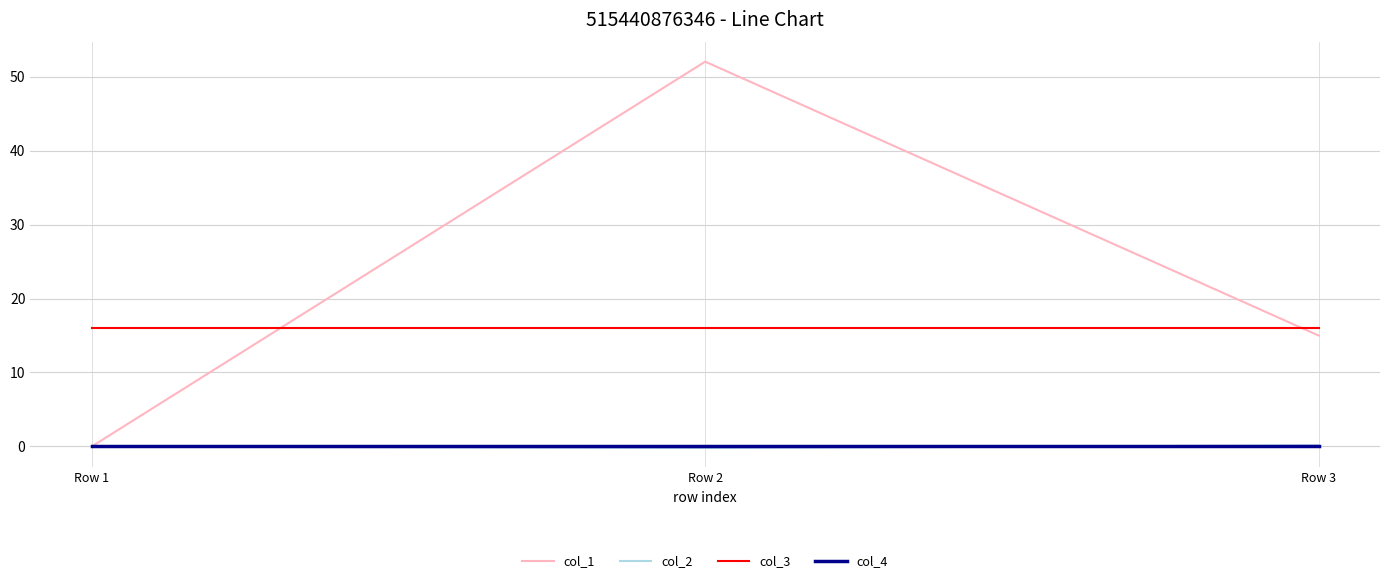

What is the difference between the maximum and minimum values in the col_2 series?

0.3